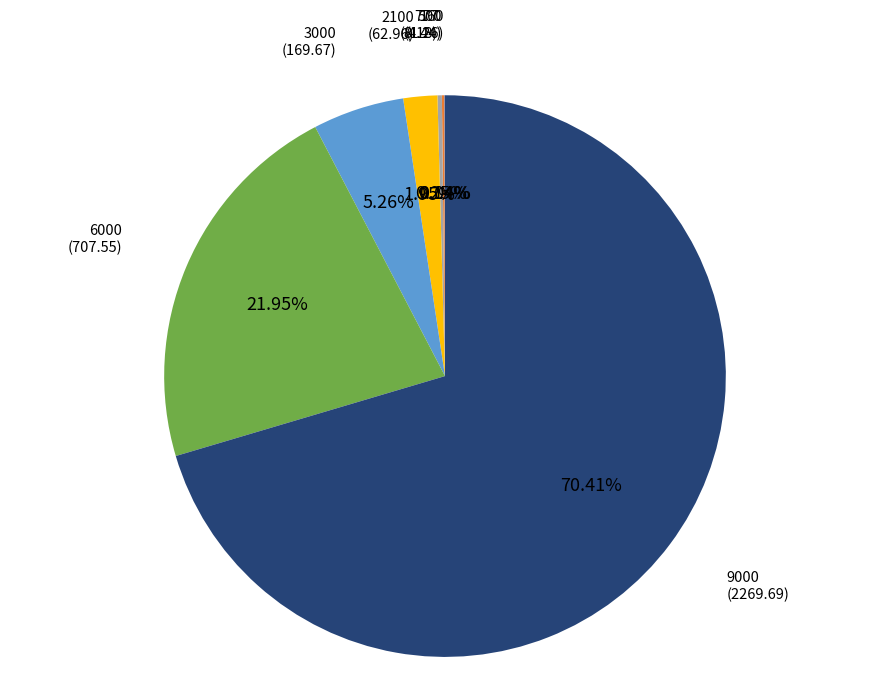

Is there a majority slice in this chart?

Yes